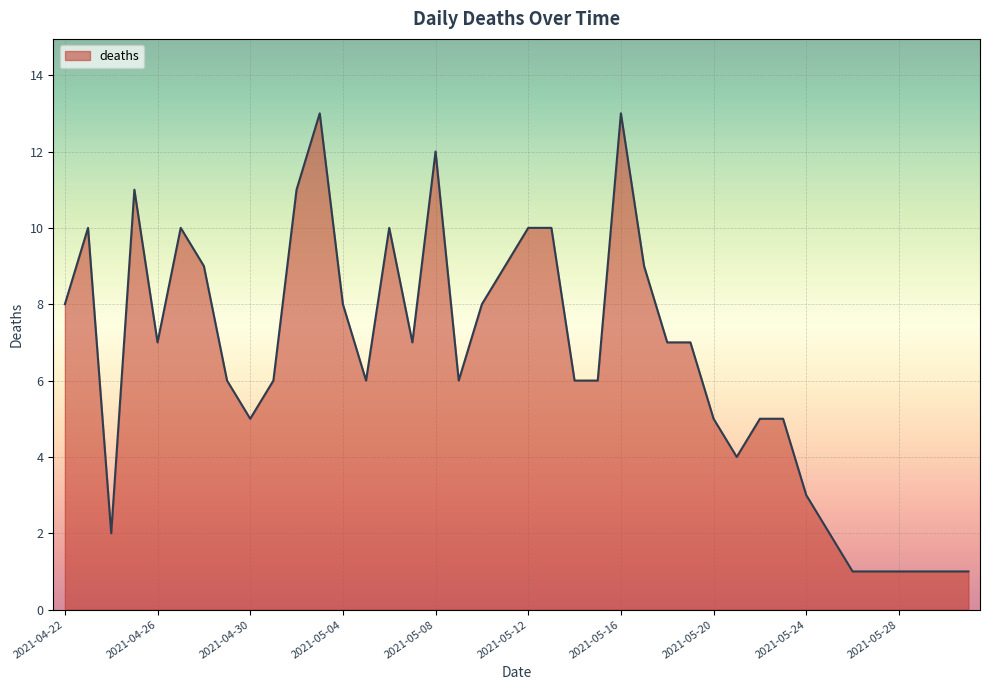

What is the difference between the maximum and minimum values?

12